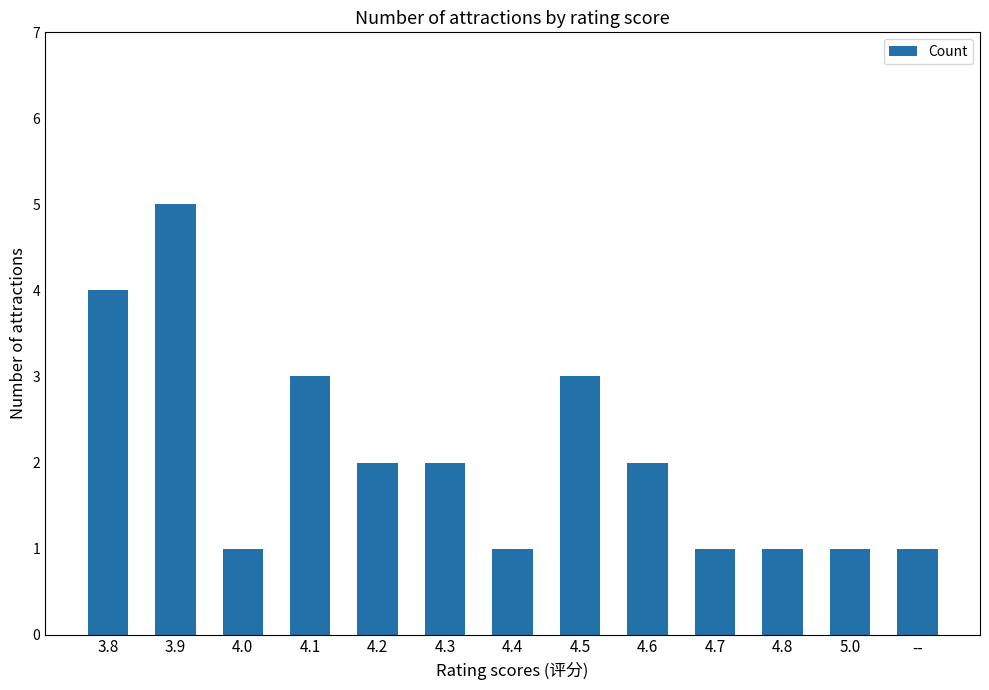

What is the smallest value displayed?

1